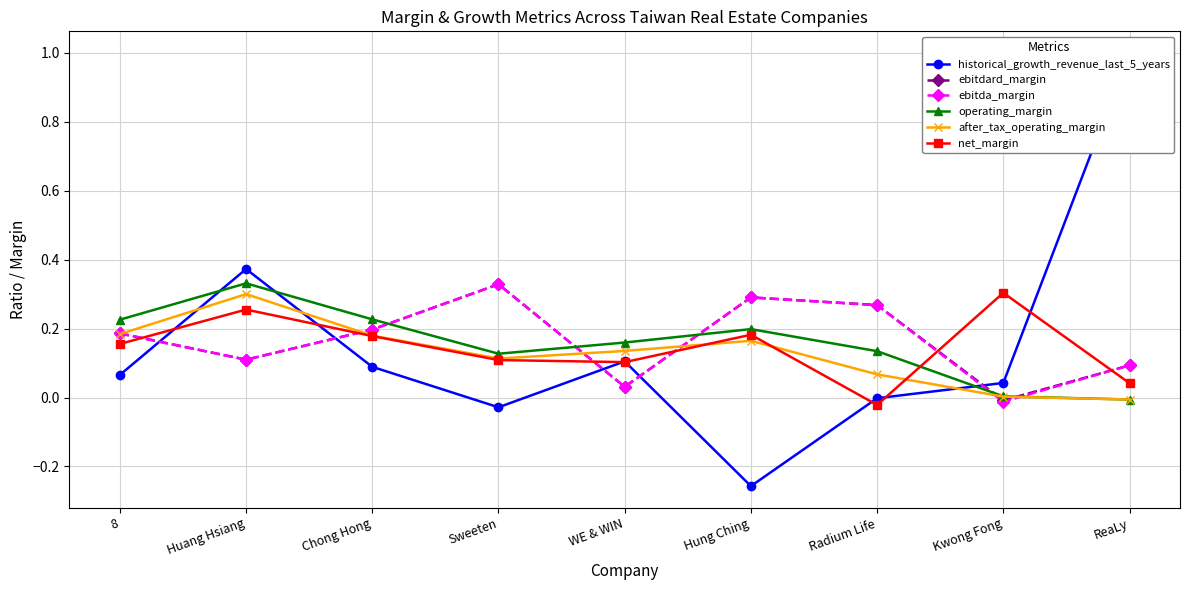

Which series has the largest range (max minus min)?

historical_growth_revenue_last_5_years